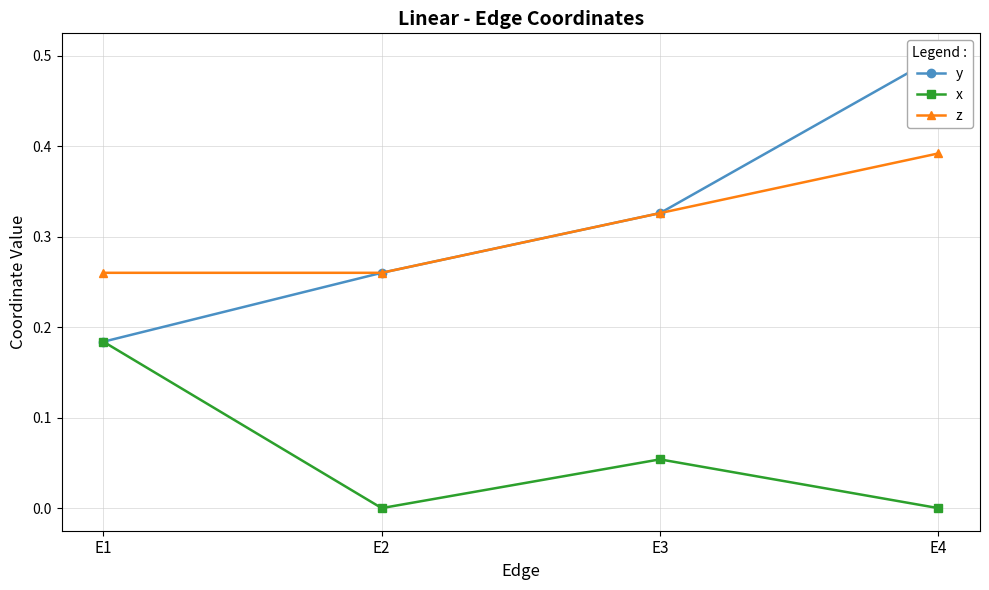

True or false: x and z cross at least once.

False